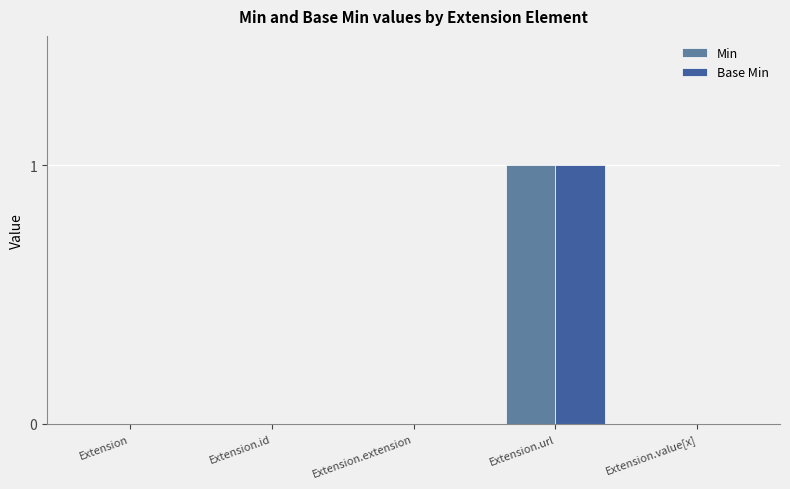

Is it true that Base Min equals -1 at Extension.id?

False